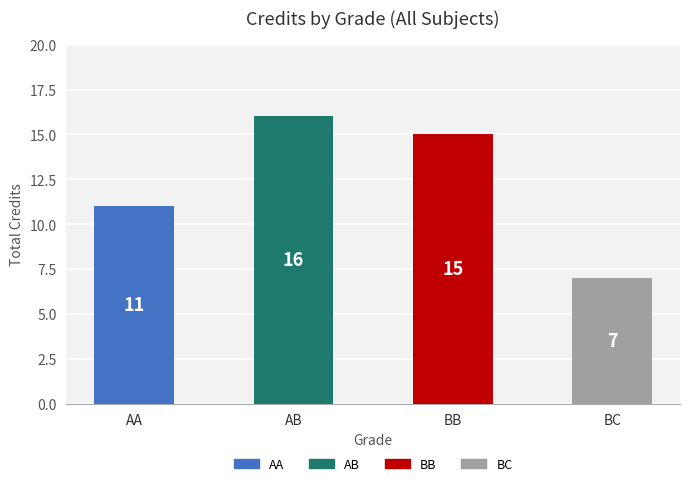

How many data points does each series have?

4